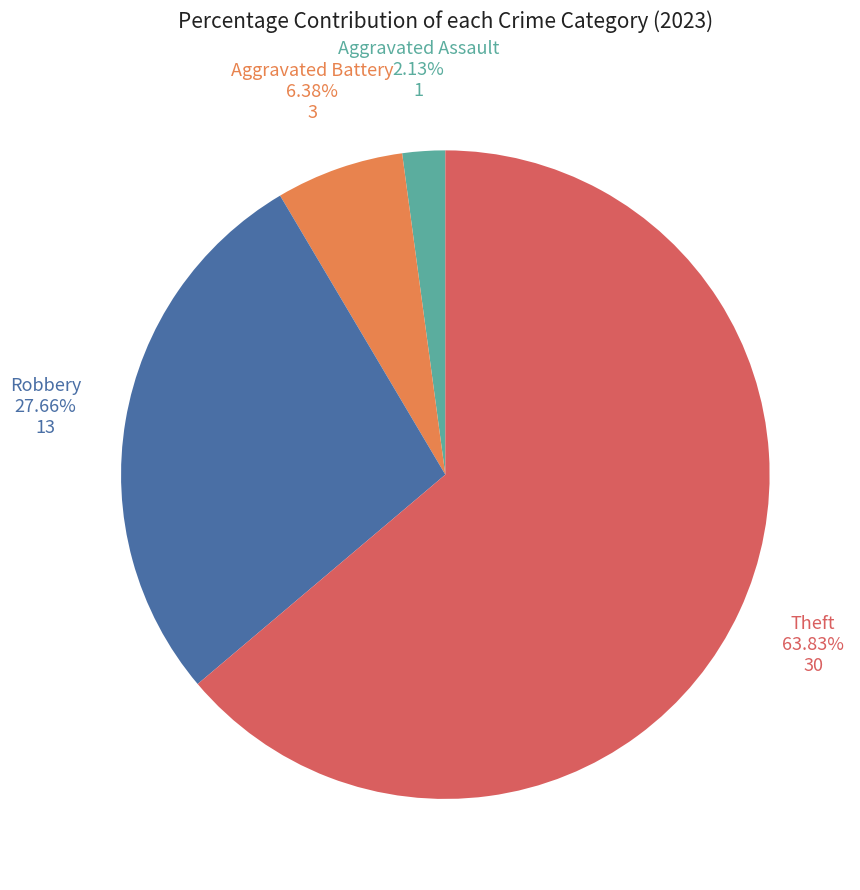

To the nearest percent, what portion does Aggravated Battery represent?

6%